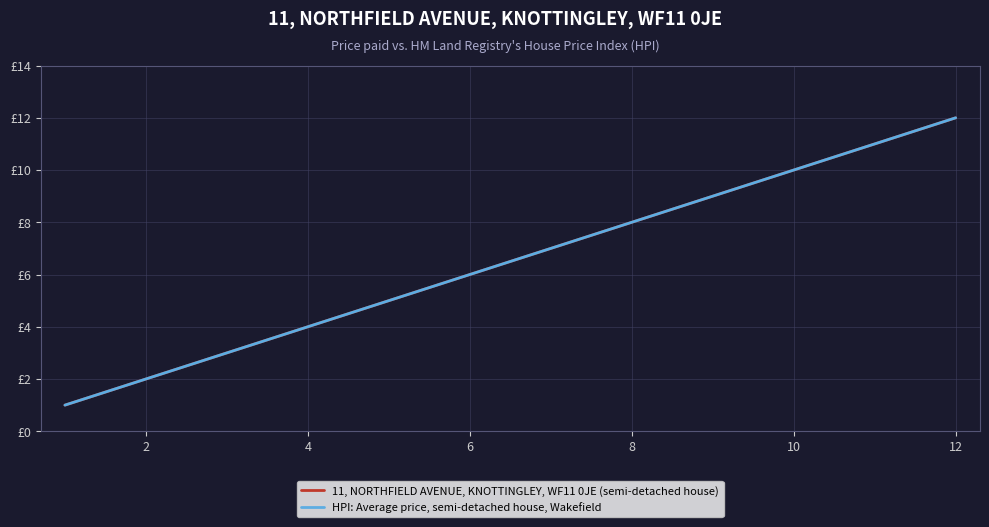

Does the chart have visible grid lines?

Yes